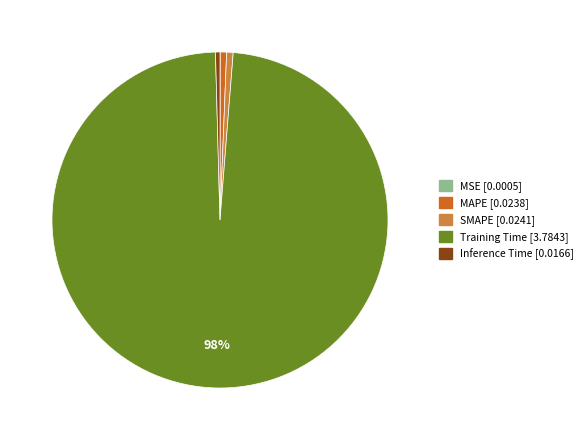

To the nearest percent, what is the average slice percentage?

20%